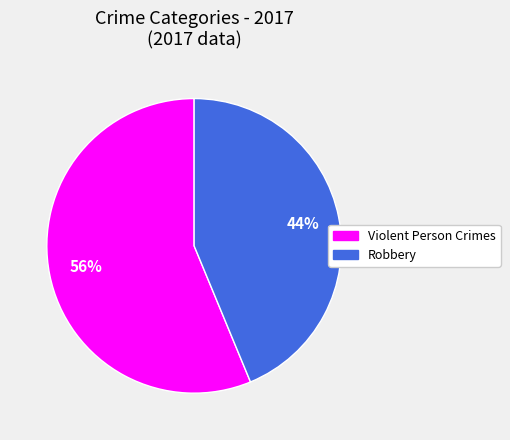

Does any single category account for the majority?

Yes